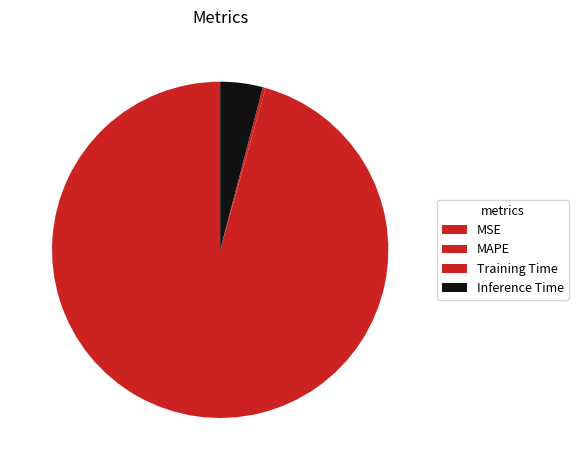

Combined, do MSE and Inference Time account for over 50%?

No